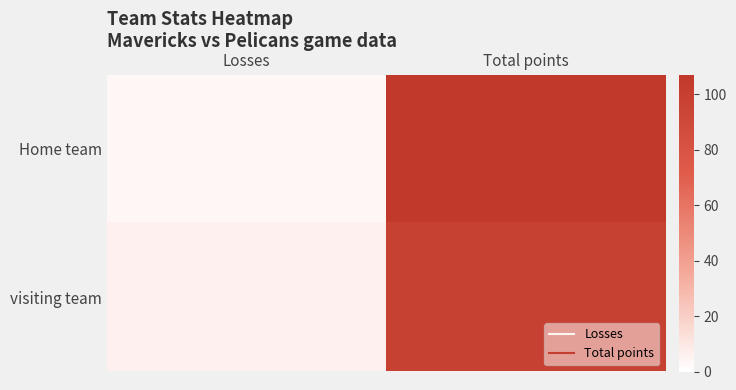

Reading left to right, list all the values displayed in this chart.

Home team: Losses=3	Total points=107
visiting team: Losses=6	Total points=98